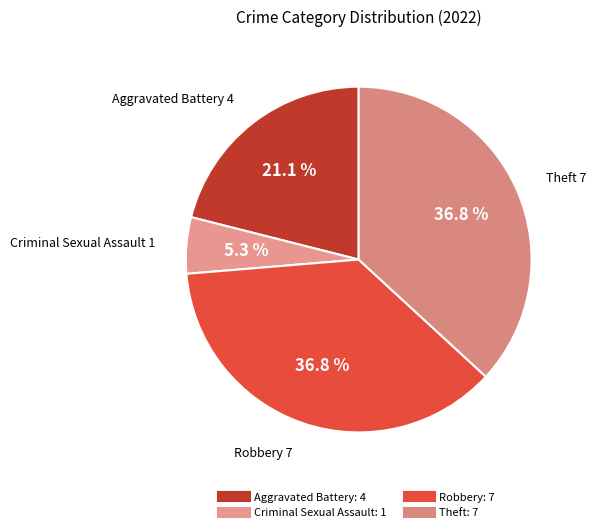

How many segments does this pie chart have?

4